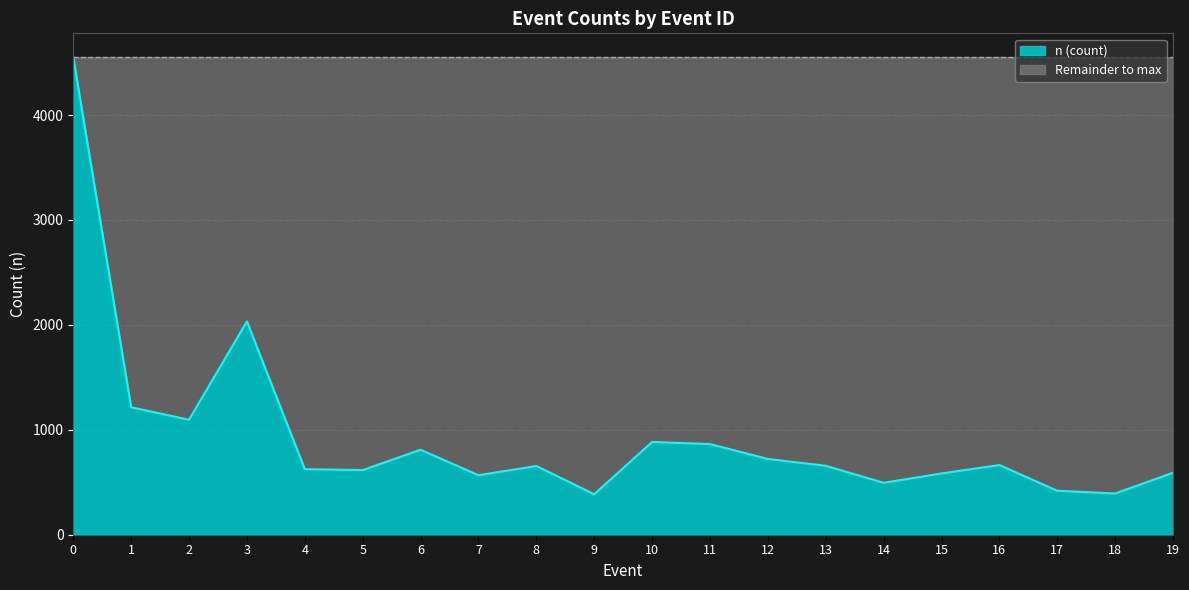

What is the sum of all values?

18827